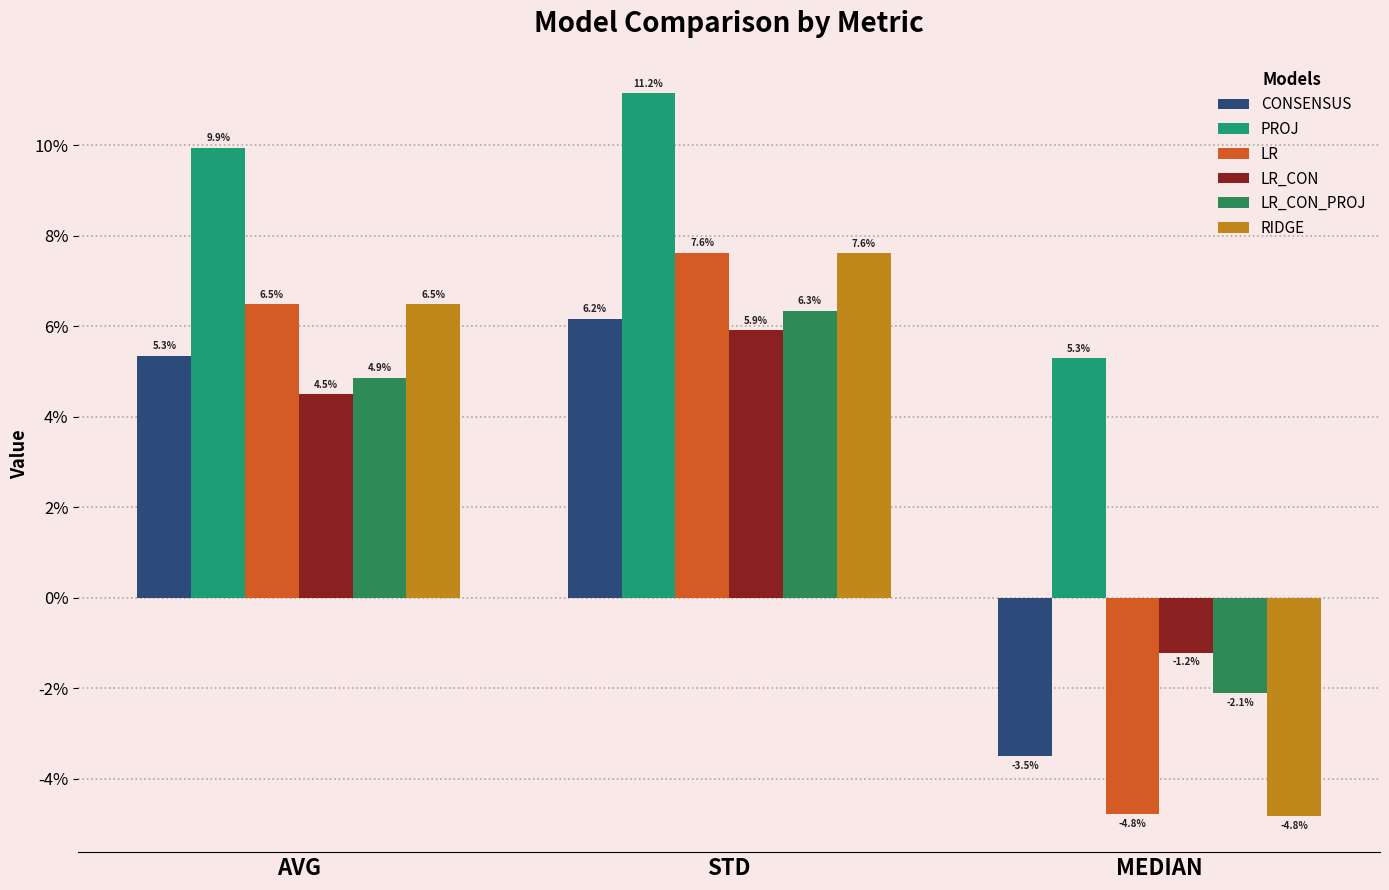

Does the chart contain stacked bars?

No